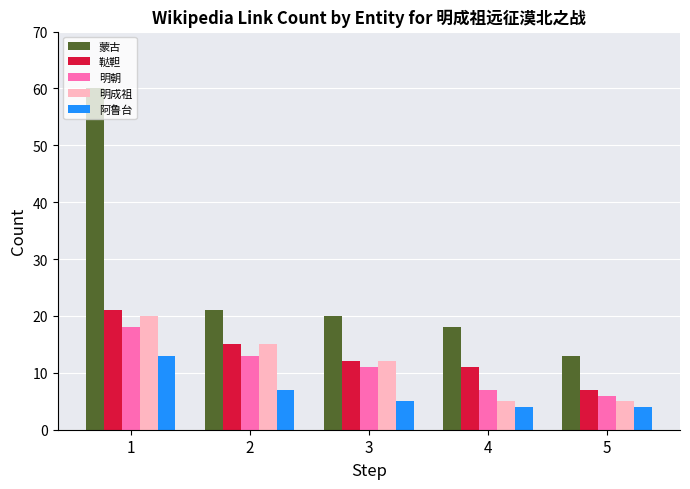

Rank the series by their maximum value, from lowest to highest.

阿鲁台, 明朝, 明成祖, 鞑靼, 蒙古